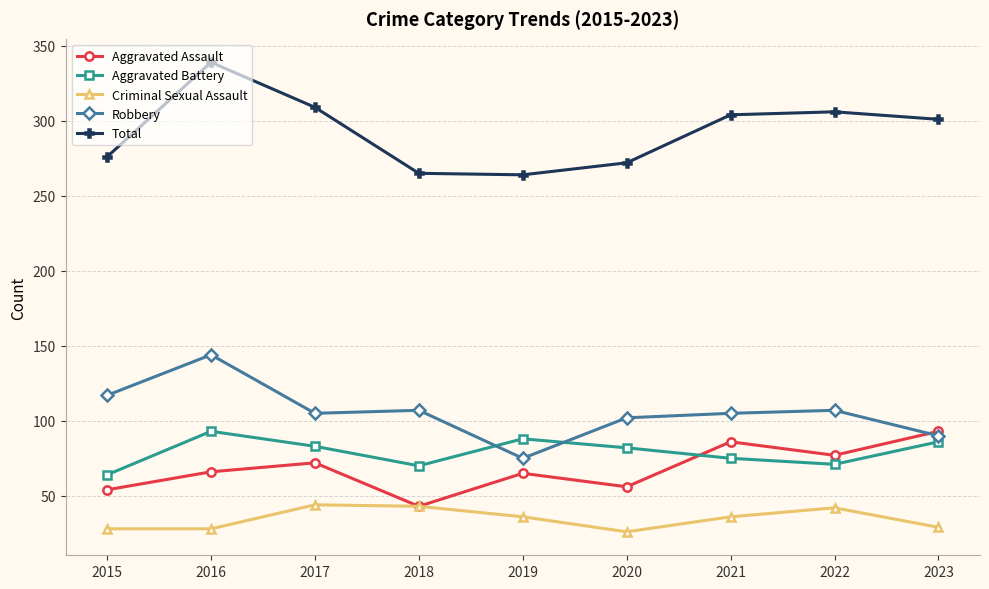

At 2022, list the series in order from smallest to largest.

Criminal Sexual Assault, Aggravated Battery, Aggravated Assault, Robbery, Total